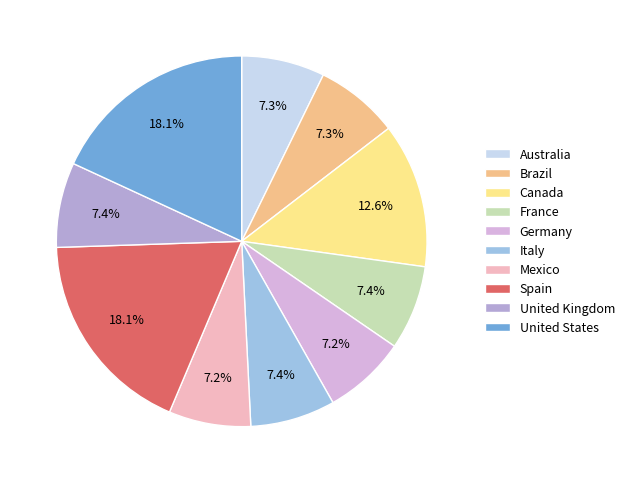

What percentage is the Australia slice, to the nearest percent?

7%